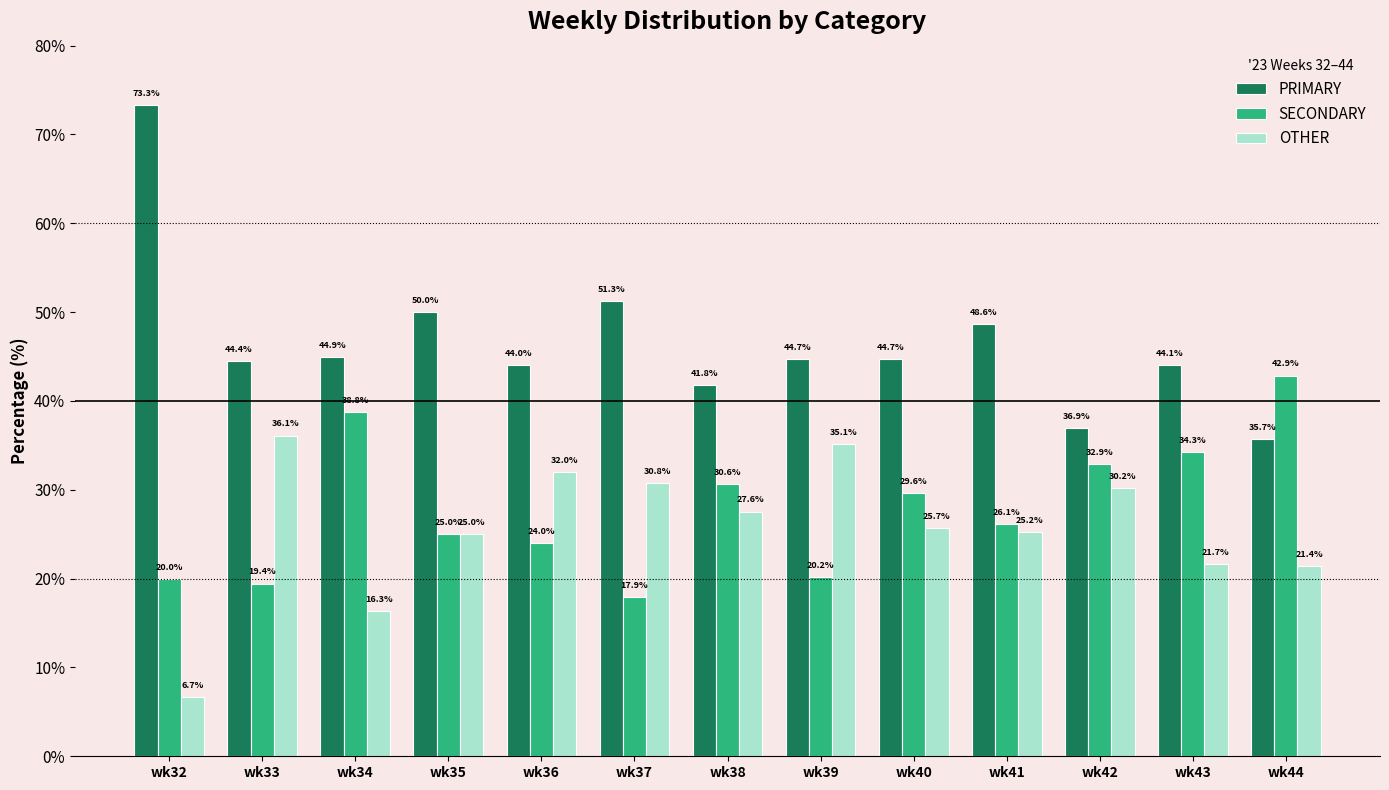

What is the difference between the highest and lowest values at wk34?

28.6